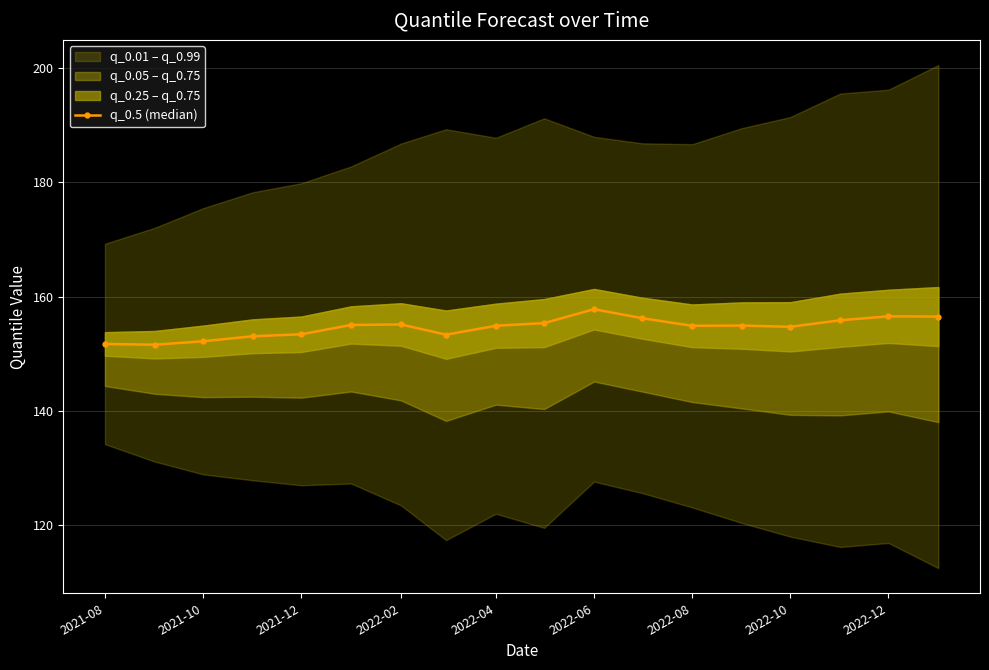

Is it true that q_0.5 (median) equals 154.9 at 2022-04?

True